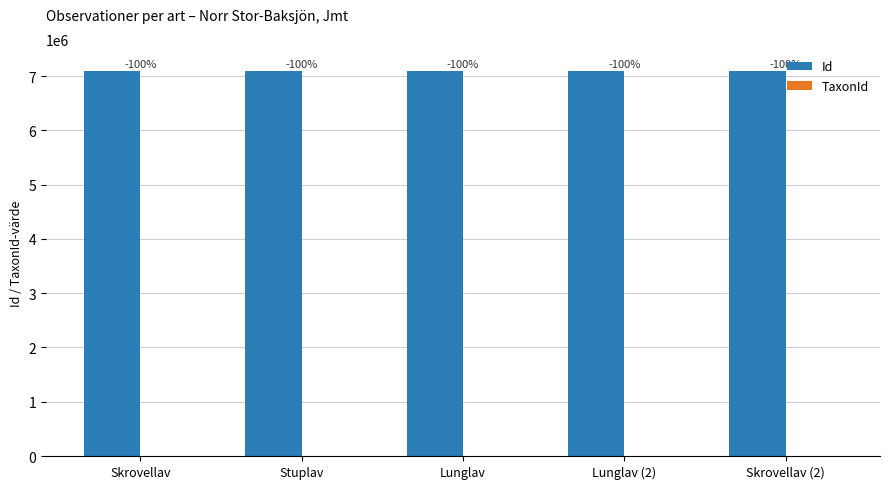

At which category does the chart reach its minimum across all series?

Skrovellav